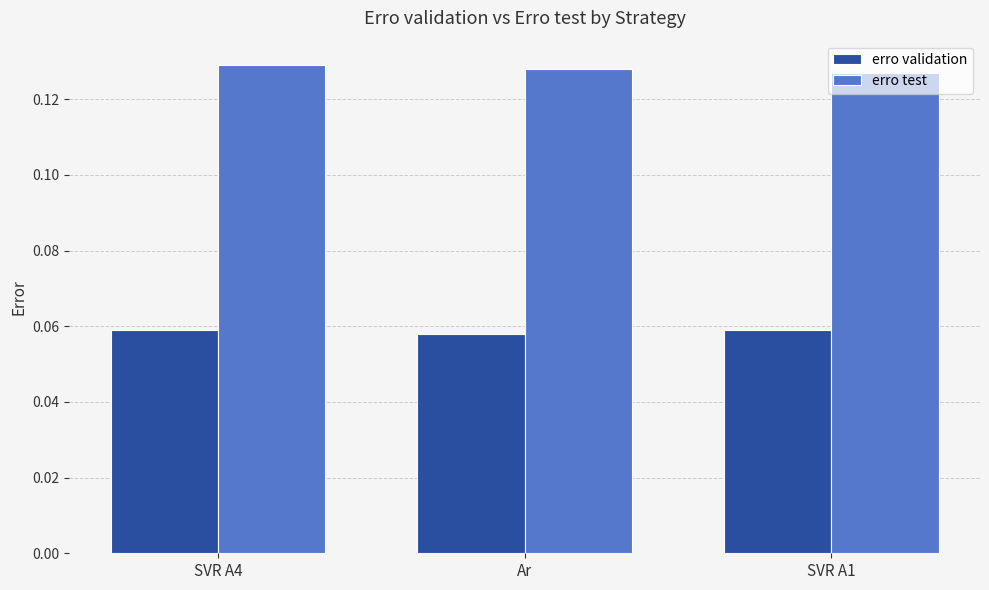

What is the label of the 3rd bar from the right?

SVR A4